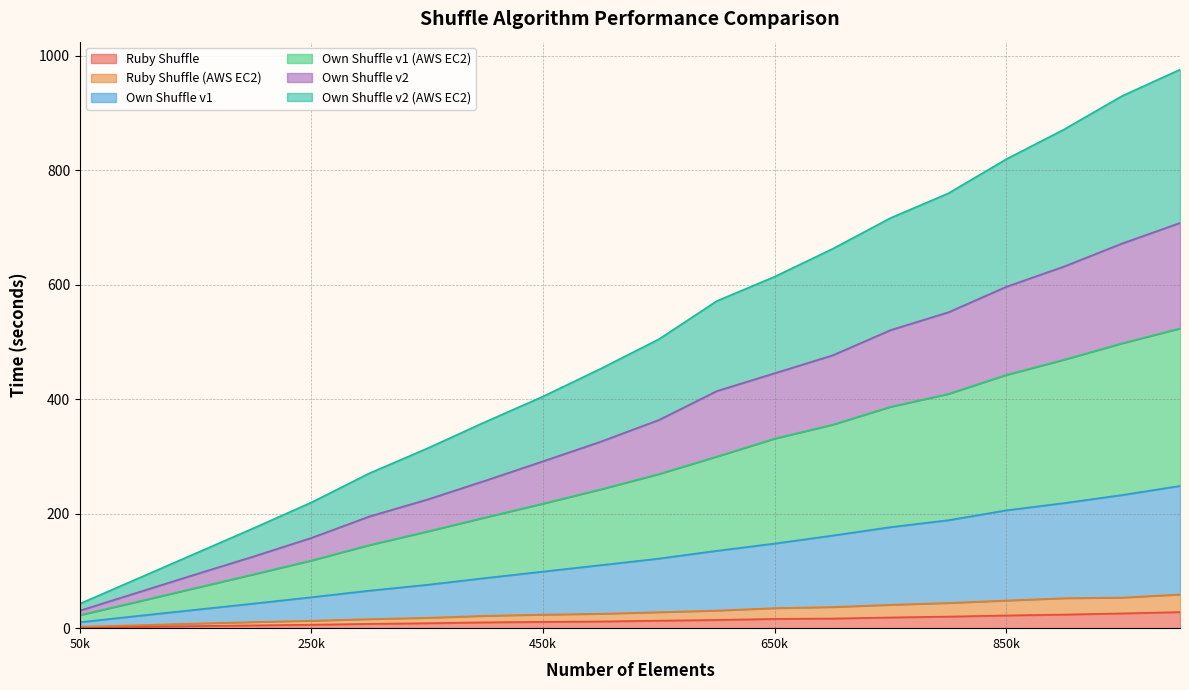

What is the difference between the Ruby_Shuffle values at 600000 and 650000?

1.8